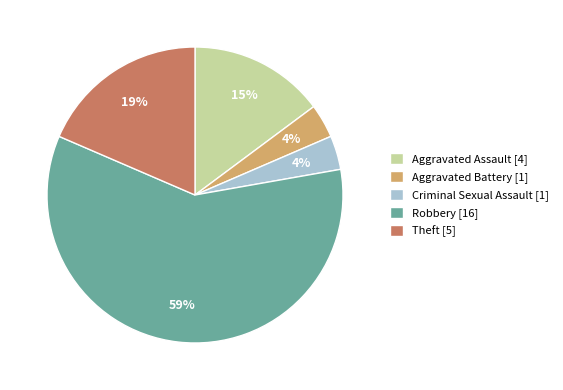

To the nearest percent, what percentage of the pie is Aggravated Assault [4]?

15%